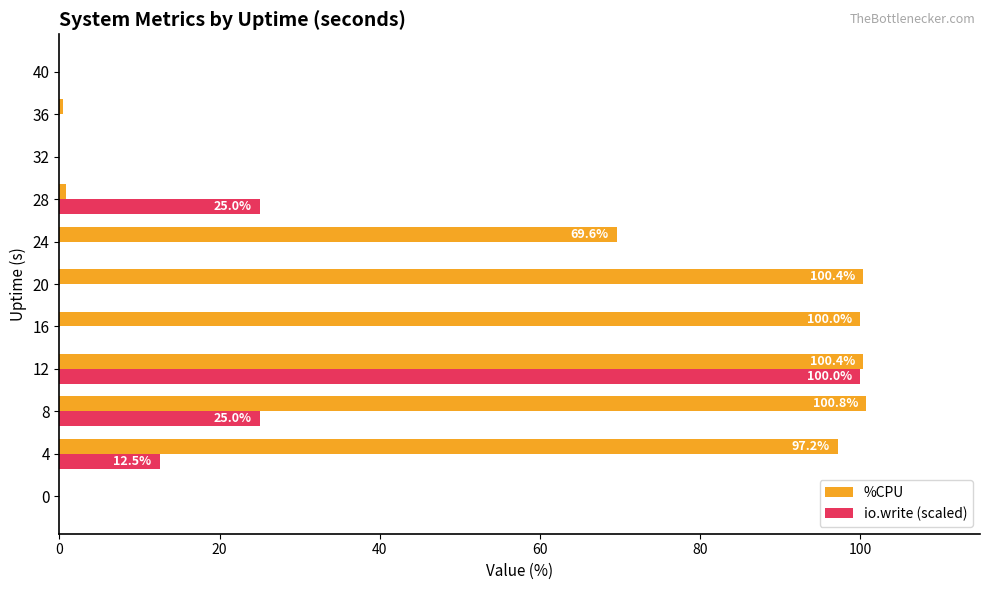

Which series changed the most between 0 and 20?

%CPU